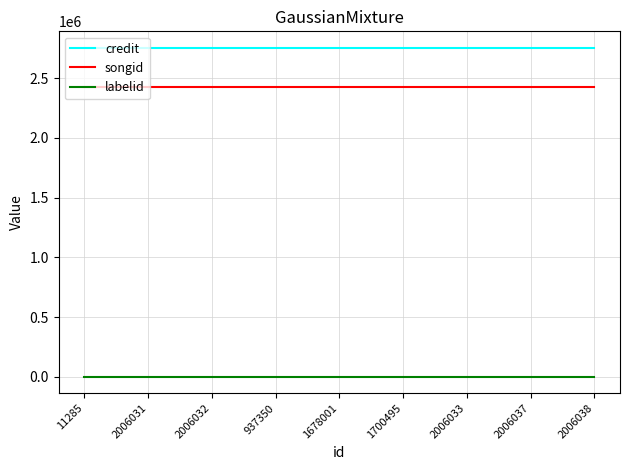

What is the average value of the labelid series?

1156